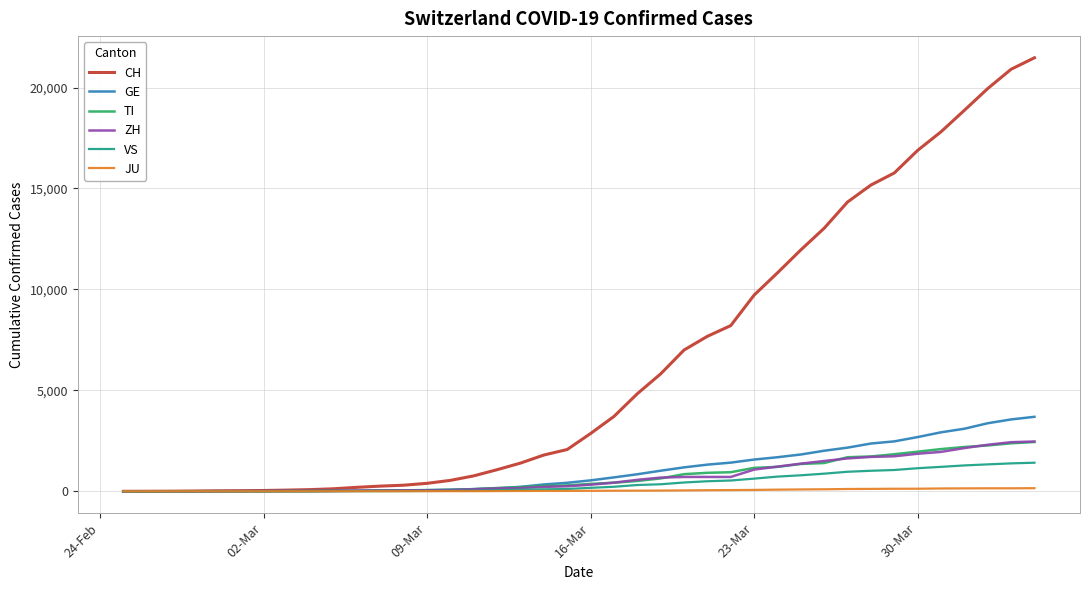

What is the greatest value displayed?

21473